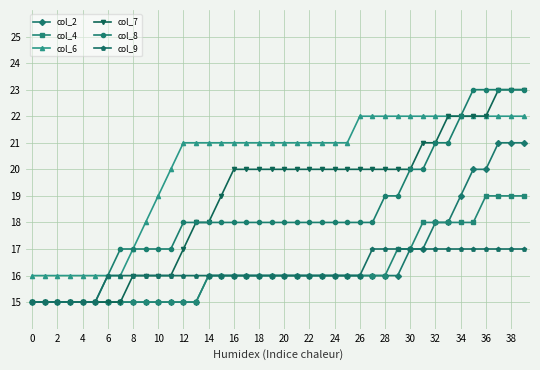

Which series has the largest total across all categories?

col_6